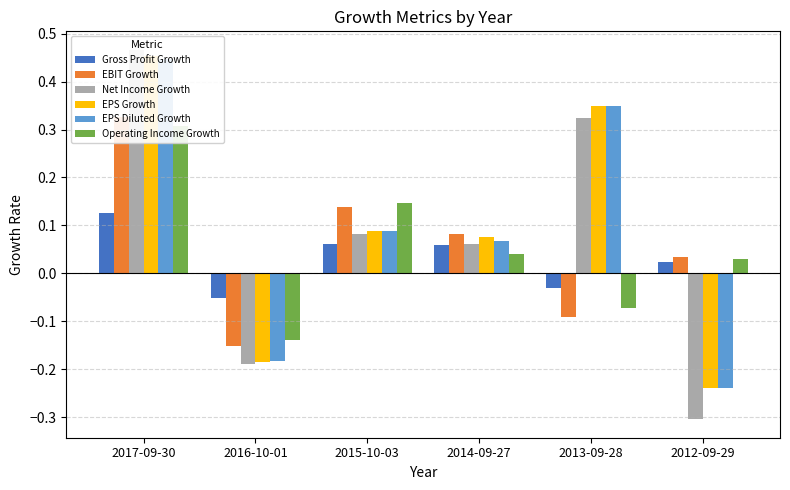

How many values in Gross Profit Growth are below zero?

2